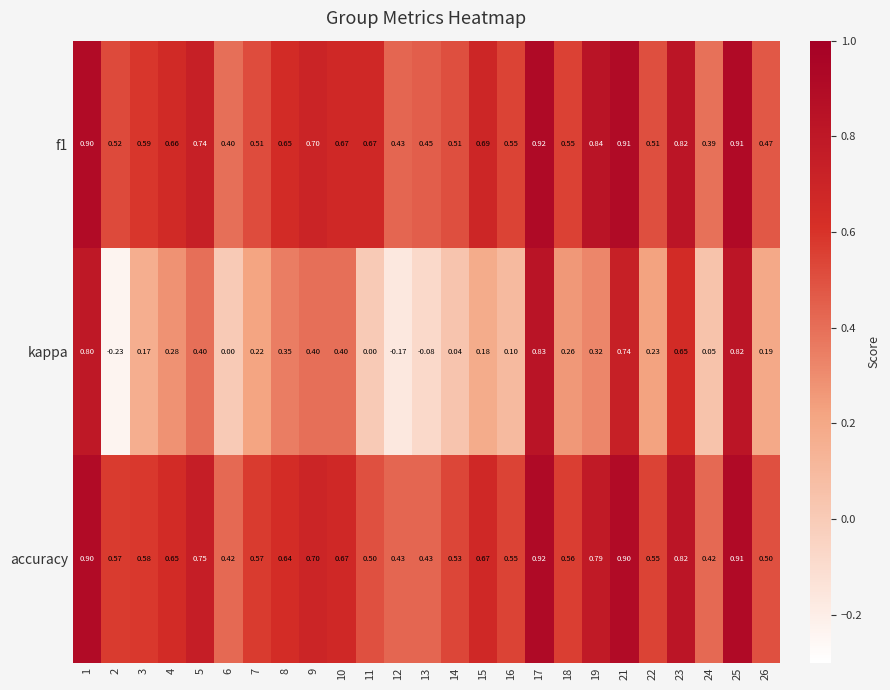

At 21, list the series in order from smallest to largest.

kappa, accuracy, f1